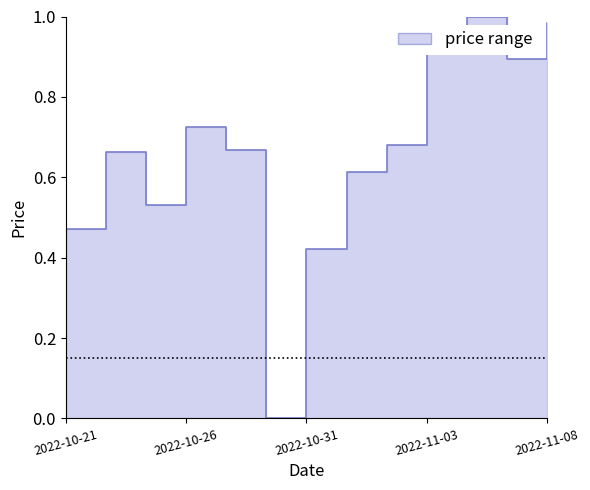

Which category has the lowest value across all series?

2022-10-28